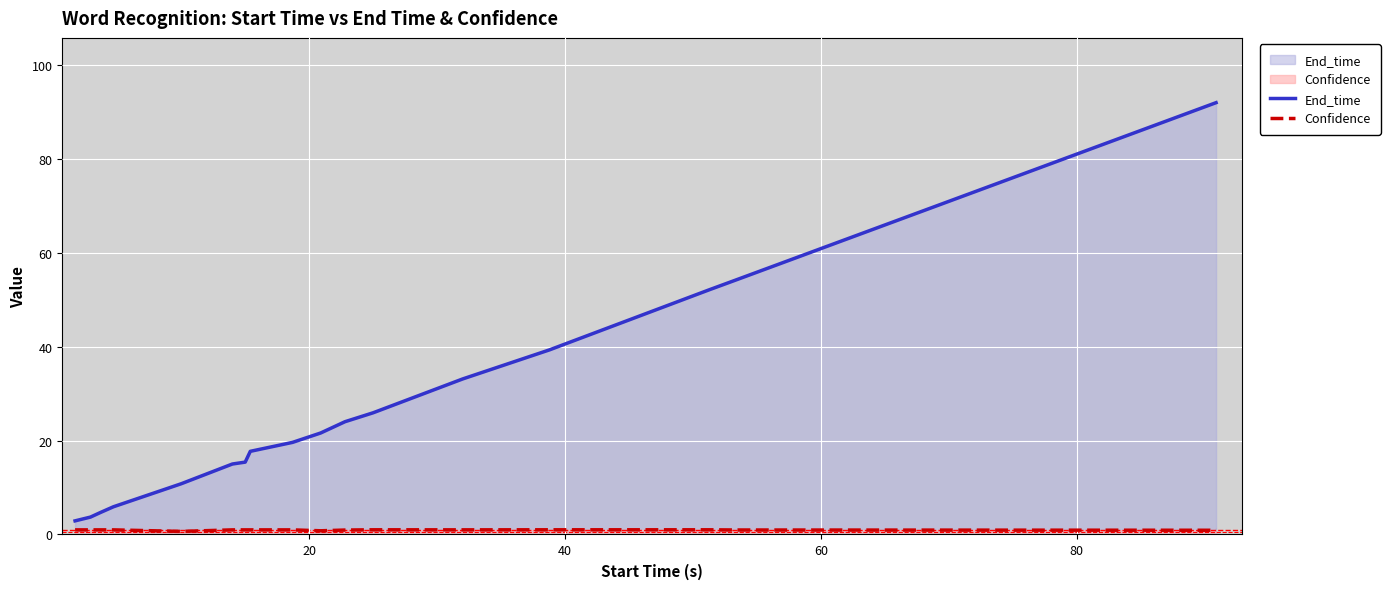

True or false: Confidence and End_time intersect in this chart.

False